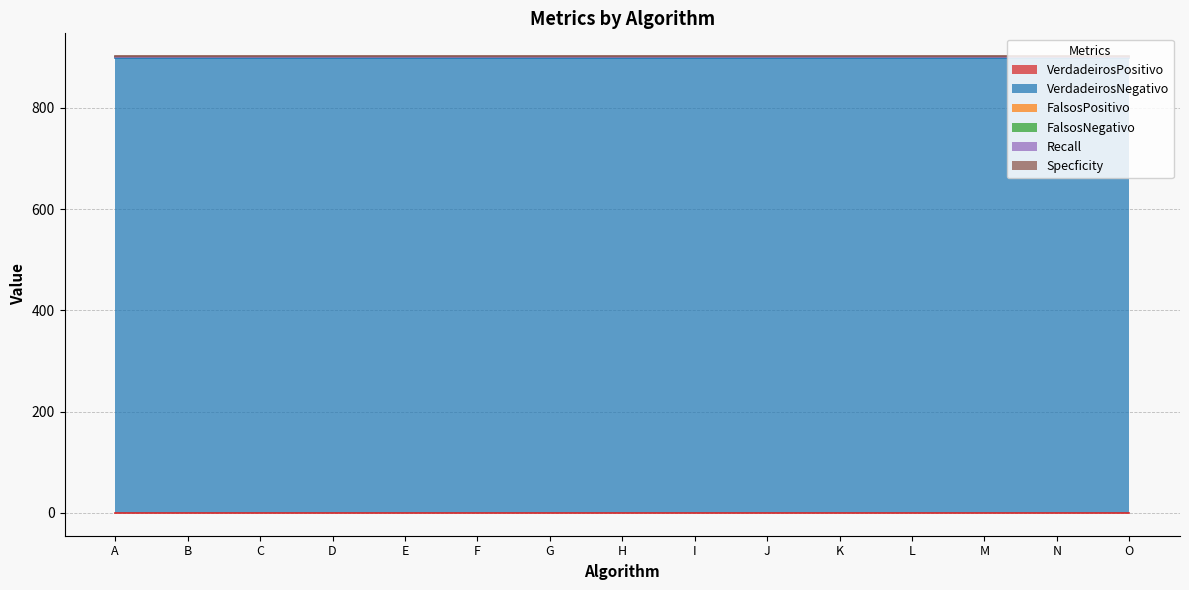

At which category is the sum across all series the highest?

A